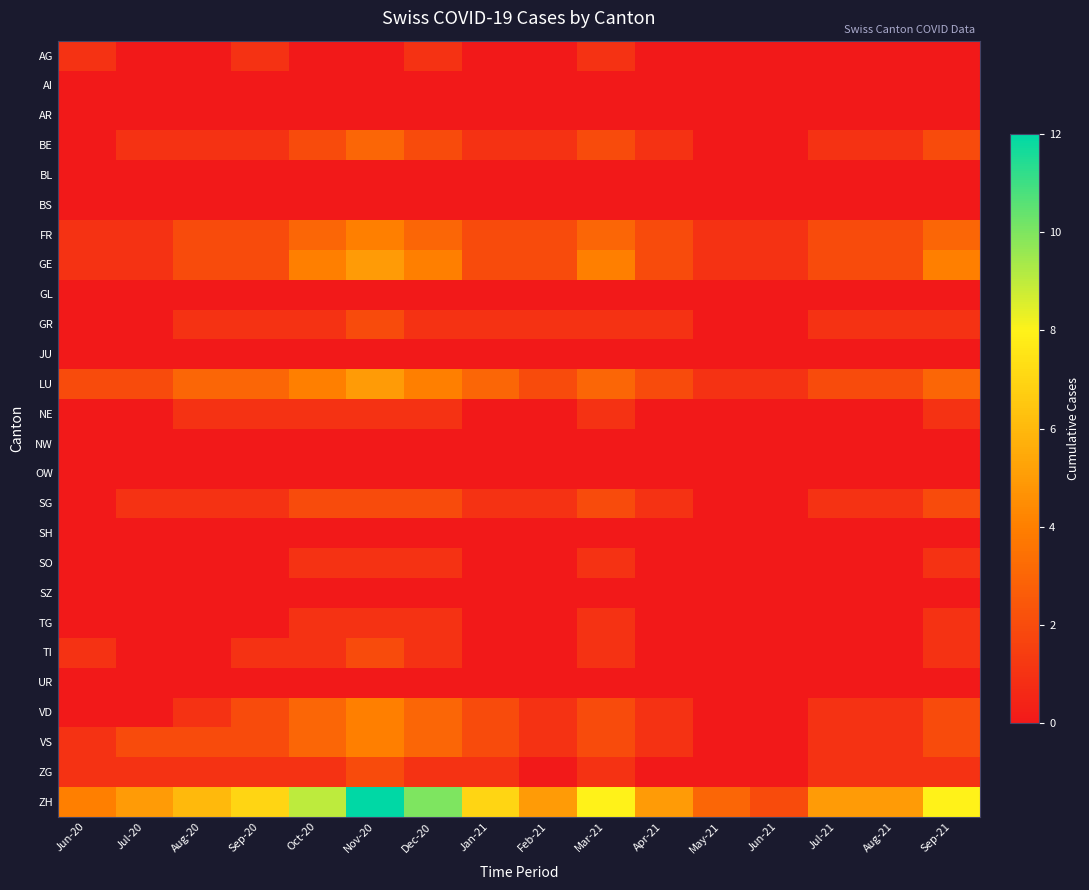

Reading left to right, list all the values displayed in this chart.

AG: Jun-20=1	Jul-20=0	Aug-20=0	Sep-20=1	Oct-20=0	Nov-20=0	Dec-20=1	Jan-21=0	Feb-21=0	Mar-21=1	Apr-21=0	May-21=0	Jun-21=0	Jul-21=0	Aug-21=0	Sep-21=0
AI: Jun-20=0	Jul-20=0	Aug-20=0	Sep-20=0	Oct-20=0	Nov-20=0	Dec-20=0	Jan-21=0	Feb-21=0	Mar-21=0	Apr-21=0	May-21=0	Jun-21=0	Jul-21=0	Aug-21=0	Sep-21=0
AR: Jun-20=0	Jul-20=0	Aug-20=0	Sep-20=0	Oct-20=0	Nov-20=0	Dec-20=0	Jan-21=0	Feb-21=0	Mar-21=0	Apr-21=0	May-21=0	Jun-21=0	Jul-21=0	Aug-21=0	Sep-21=0
BE: Jun-20=0	Jul-20=1	Aug-20=1	Sep-20=1	Oct-20=2	Nov-20=3	Dec-20=2	Jan-21=1	Feb-21=1	Mar-21=2	Apr-21=1	May-21=0	Jun-21=0	Jul-21=1	Aug-21=1	Sep-21=2
BL: Jun-20=0	Jul-20=0	Aug-20=0	Sep-20=0	Oct-20=0	Nov-20=0	Dec-20=0	Jan-21=0	Feb-21=0	Mar-21=0	Apr-21=0	May-21=0	Jun-21=0	Jul-21=0	Aug-21=0	Sep-21=0
BS: Jun-20=0	Jul-20=0	Aug-20=0	Sep-20=0	Oct-20=0	Nov-20=0	Dec-20=0	Jan-21=0	Feb-21=0	Mar-21=0	Apr-21=0	May-21=0	Jun-21=0	Jul-21=0	Aug-21=0	Sep-21=0
FR: Jun-20=1	Jul-20=1	Aug-20=2	Sep-20=2	Oct-20=3	Nov-20=4	Dec-20=3	Jan-21=2	Feb-21=2	Mar-21=3	Apr-21=2	May-21=1	Jun-21=1	Jul-21=2	Aug-21=2	Sep-21=3
GE: Jun-20=1	Jul-20=1	Aug-20=2	Sep-20=2	Oct-20=4	Nov-20=5	Dec-20=4	Jan-21=2	Feb-21=2	Mar-21=4	Apr-21=2	May-21=1	Jun-21=1	Jul-21=2	Aug-21=2	Sep-21=4
GL: Jun-20=0	Jul-20=0	Aug-20=0	Sep-20=0	Oct-20=0	Nov-20=0	Dec-20=0	Jan-21=0	Feb-21=0	Mar-21=0	Apr-21=0	May-21=0	Jun-21=0	Jul-21=0	Aug-21=0	Sep-21=0
GR: Jun-20=0	Jul-20=0	Aug-20=1	Sep-20=1	Oct-20=1	Nov-20=2	Dec-20=1	Jan-21=1	Feb-21=1	Mar-21=1	Apr-21=1	May-21=0	Jun-21=0	Jul-21=1	Aug-21=1	Sep-21=1
JU: Jun-20=0	Jul-20=0	Aug-20=0	Sep-20=0	Oct-20=0	Nov-20=0	Dec-20=0	Jan-21=0	Feb-21=0	Mar-21=0	Apr-21=0	May-21=0	Jun-21=0	Jul-21=0	Aug-21=0	Sep-21=0
LU: Jun-20=2	Jul-20=2	Aug-20=3	Sep-20=3	Oct-20=4	Nov-20=5	Dec-20=4	Jan-21=3	Feb-21=2	Mar-21=3	Apr-21=2	May-21=1	Jun-21=1	Jul-21=2	Aug-21=2	Sep-21=3
NE: Jun-20=0	Jul-20=0	Aug-20=1	Sep-20=1	Oct-20=1	Nov-20=1	Dec-20=1	Jan-21=0	Feb-21=0	Mar-21=1	Apr-21=0	May-21=0	Jun-21=0	Jul-21=0	Aug-21=0	Sep-21=1
NW: Jun-20=0	Jul-20=0	Aug-20=0	Sep-20=0	Oct-20=0	Nov-20=0	Dec-20=0	Jan-21=0	Feb-21=0	Mar-21=0	Apr-21=0	May-21=0	Jun-21=0	Jul-21=0	Aug-21=0	Sep-21=0
OW: Jun-20=0	Jul-20=0	Aug-20=0	Sep-20=0	Oct-20=0	Nov-20=0	Dec-20=0	Jan-21=0	Feb-21=0	Mar-21=0	Apr-21=0	May-21=0	Jun-21=0	Jul-21=0	Aug-21=0	Sep-21=0
SG: Jun-20=0	Jul-20=1	Aug-20=1	Sep-20=1	Oct-20=2	Nov-20=2	Dec-20=2	Jan-21=1	Feb-21=1	Mar-21=2	Apr-21=1	May-21=0	Jun-21=0	Jul-21=1	Aug-21=1	Sep-21=2
SH: Jun-20=0	Jul-20=0	Aug-20=0	Sep-20=0	Oct-20=0	Nov-20=0	Dec-20=0	Jan-21=0	Feb-21=0	Mar-21=0	Apr-21=0	May-21=0	Jun-21=0	Jul-21=0	Aug-21=0	Sep-21=0
SO: Jun-20=0	Jul-20=0	Aug-20=0	Sep-20=0	Oct-20=1	Nov-20=1	Dec-20=1	Jan-21=0	Feb-21=0	Mar-21=1	Apr-21=0	May-21=0	Jun-21=0	Jul-21=0	Aug-21=0	Sep-21=1
SZ: Jun-20=0	Jul-20=0	Aug-20=0	Sep-20=0	Oct-20=0	Nov-20=0	Dec-20=0	Jan-21=0	Feb-21=0	Mar-21=0	Apr-21=0	May-21=0	Jun-21=0	Jul-21=0	Aug-21=0	Sep-21=0
TG: Jun-20=0	Jul-20=0	Aug-20=0	Sep-20=0	Oct-20=1	Nov-20=1	Dec-20=1	Jan-21=0	Feb-21=0	Mar-21=1	Apr-21=0	May-21=0	Jun-21=0	Jul-21=0	Aug-21=0	Sep-21=1
TI: Jun-20=1	Jul-20=0	Aug-20=0	Sep-20=1	Oct-20=1	Nov-20=2	Dec-20=1	Jan-21=0	Feb-21=0	Mar-21=1	Apr-21=0	May-21=0	Jun-21=0	Jul-21=0	Aug-21=0	Sep-21=1
UR: Jun-20=0	Jul-20=0	Aug-20=0	Sep-20=0	Oct-20=0	Nov-20=0	Dec-20=0	Jan-21=0	Feb-21=0	Mar-21=0	Apr-21=0	May-21=0	Jun-21=0	Jul-21=0	Aug-21=0	Sep-21=0
VD: Jun-20=0	Jul-20=0	Aug-20=1	Sep-20=2	Oct-20=3	Nov-20=4	Dec-20=3	Jan-21=2	Feb-21=1	Mar-21=2	Apr-21=1	May-21=0	Jun-21=0	Jul-21=1	Aug-21=1	Sep-21=2
VS: Jun-20=1	Jul-20=2	Aug-20=2	Sep-20=2	Oct-20=3	Nov-20=4	Dec-20=3	Jan-21=2	Feb-21=1	Mar-21=2	Apr-21=1	May-21=0	Jun-21=0	Jul-21=1	Aug-21=1	Sep-21=2
ZG: Jun-20=1	Jul-20=1	Aug-20=1	Sep-20=1	Oct-20=1	Nov-20=2	Dec-20=1	Jan-21=1	Feb-21=0	Mar-21=1	Apr-21=0	May-21=0	Jun-21=0	Jul-21=1	Aug-21=1	Sep-21=1
ZH: Jun-20=4	Jul-20=5	Aug-20=6	Sep-20=7	Oct-20=9	Nov-20=12	Dec-20=10	Jan-21=7	Feb-21=5	Mar-21=8	Apr-21=5	May-21=3	Jun-21=2	Jul-21=5	Aug-21=5	Sep-21=8